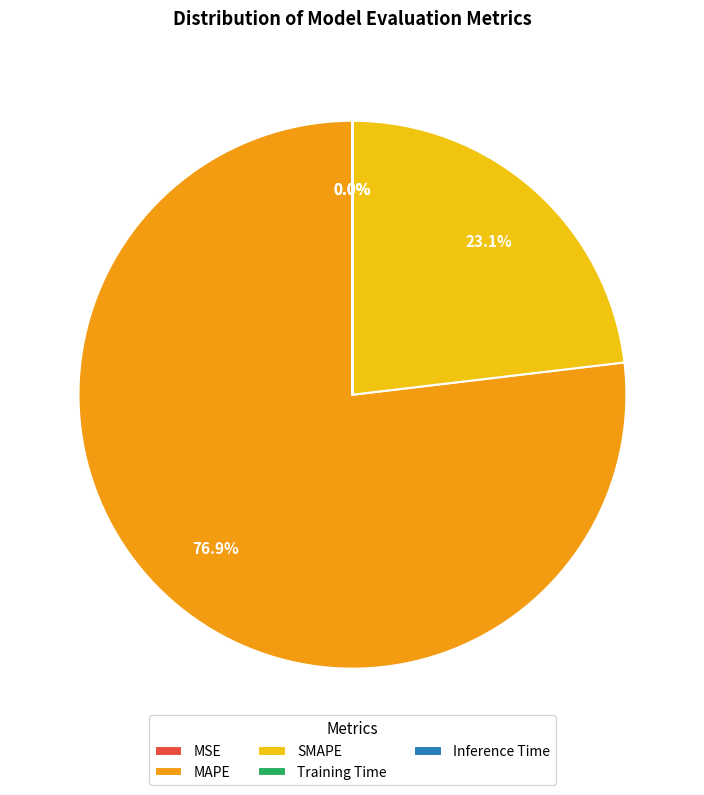

To the nearest percent, what portion does SMAPE represent?

23%